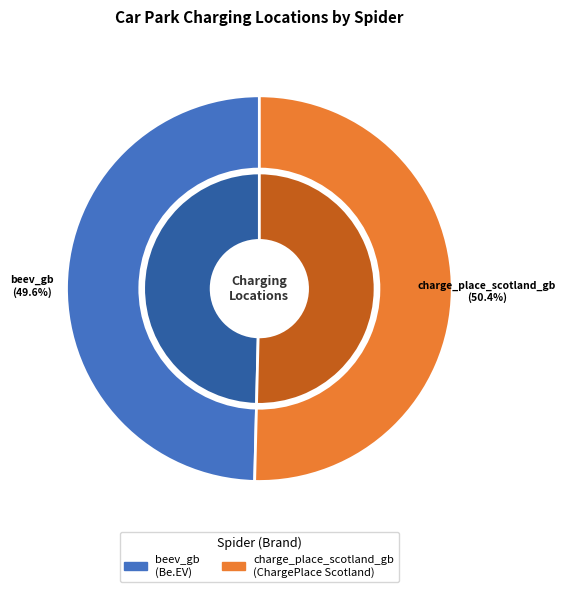

Combined, what portion of the pie is charge_place_scotland_gb and beev_gb?

100.0%